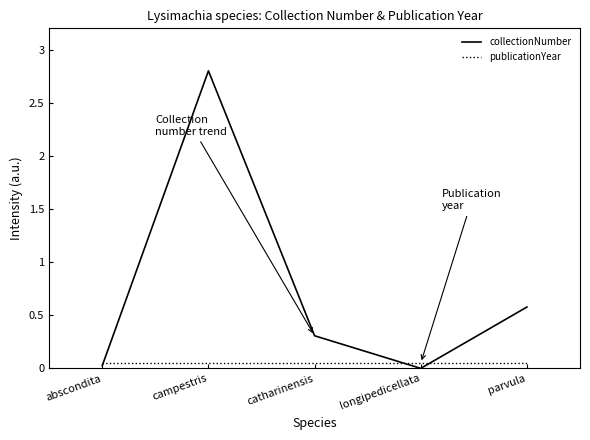

What are all the series names shown in the legend?

collectionNumber, publicationYear